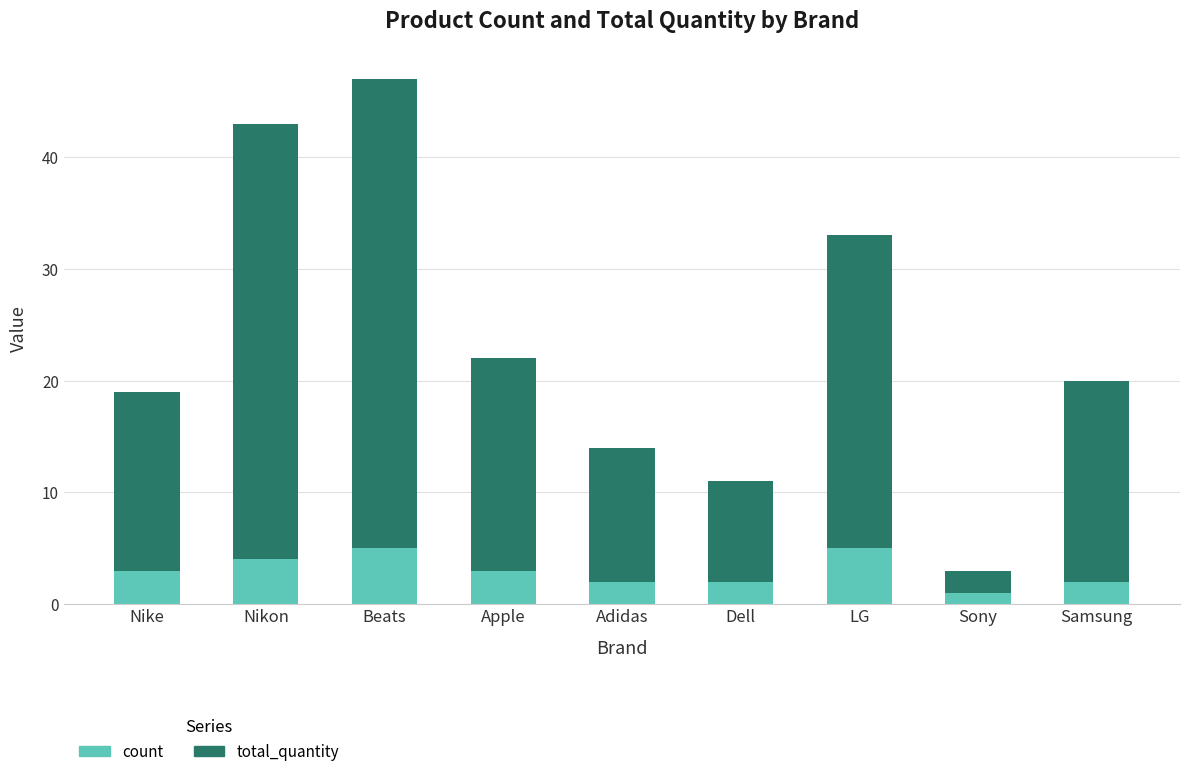

Reading right to left, what are the values for count?

Samsung=2	Sony=1	LG=5	Dell=2	Adidas=2	Apple=3	Beats=5	Nikon=4	Nike=3